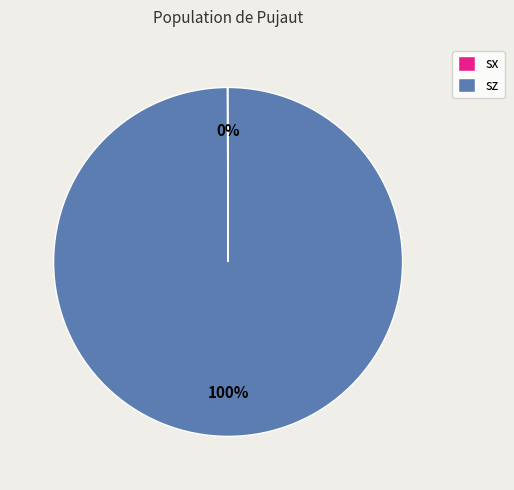

True or false: sz accounts for 100% of the total.

True